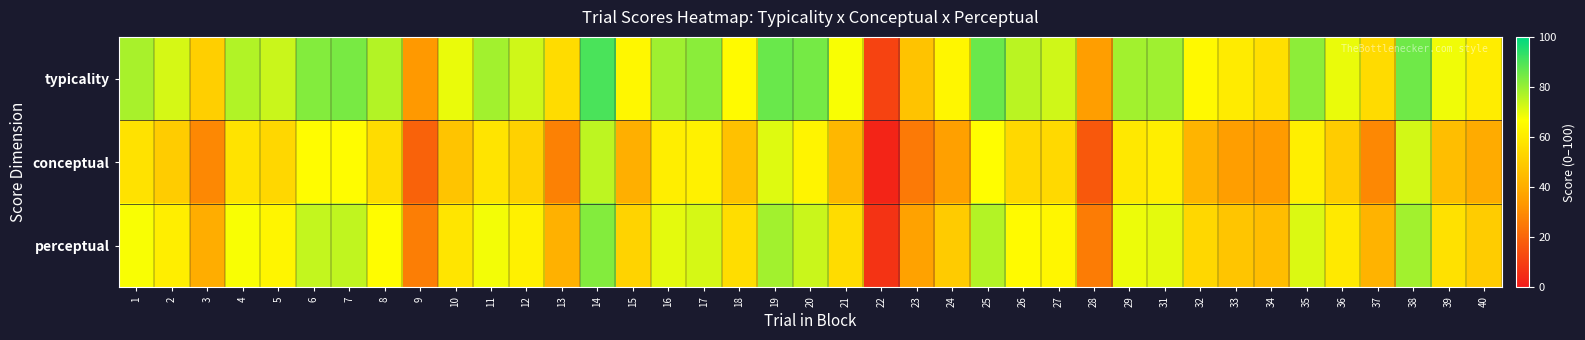

Rank the series by their average value, from lowest to highest.

conceptual, perceptual, typicality